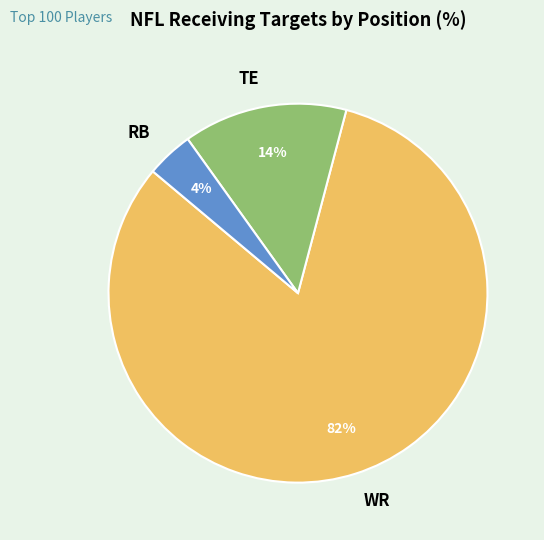

Which category has the smallest portion of the pie?

RB